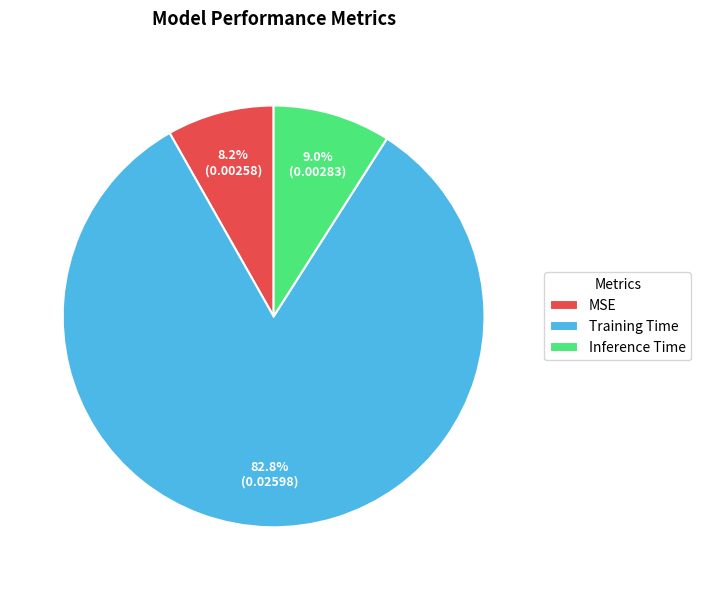

Count the number of slices in the pie.

3